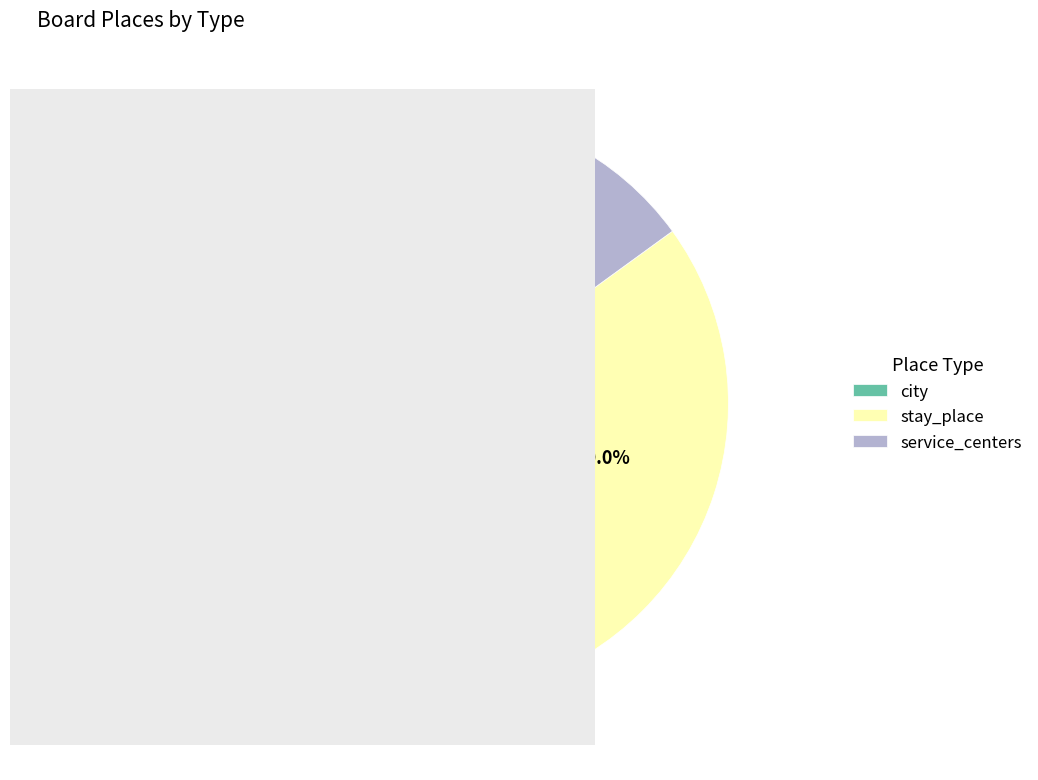

To the nearest percent, what is the difference between the stay_place and city slice percentages?

25%